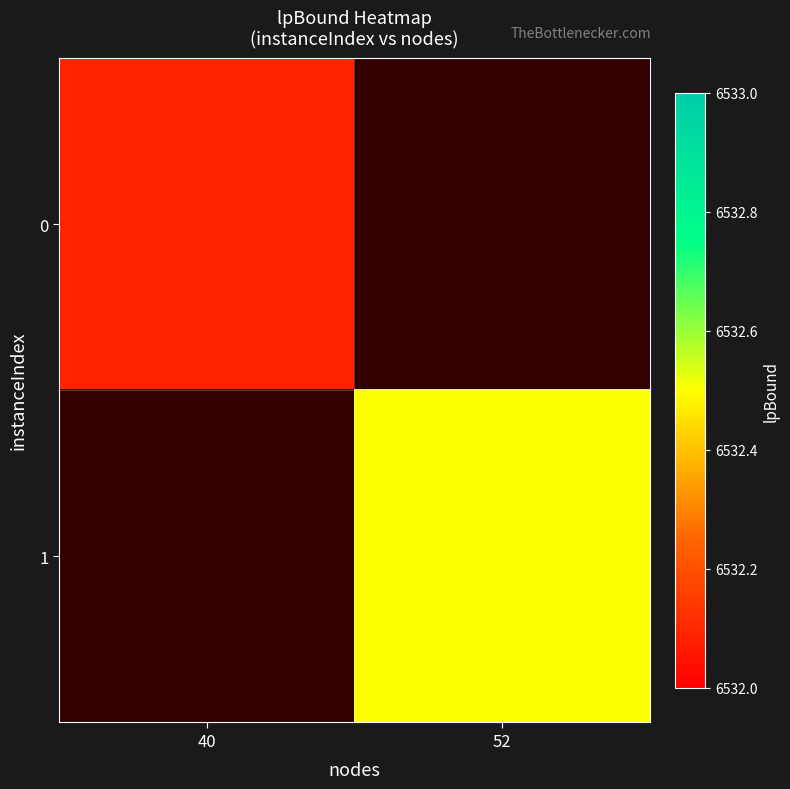

Which category has the lowest value across all series?

40